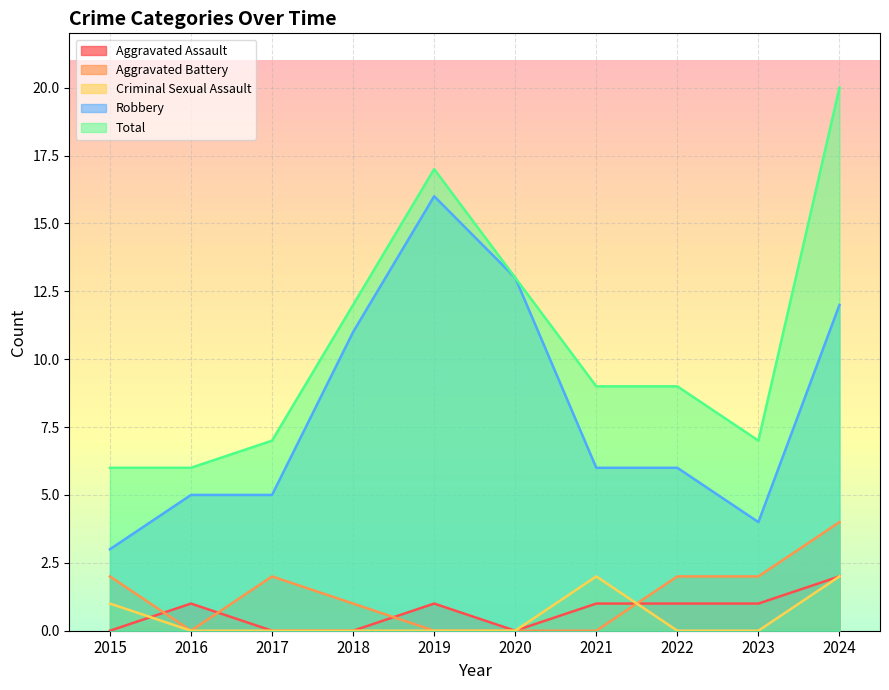

How many lines are shown in the chart?

5